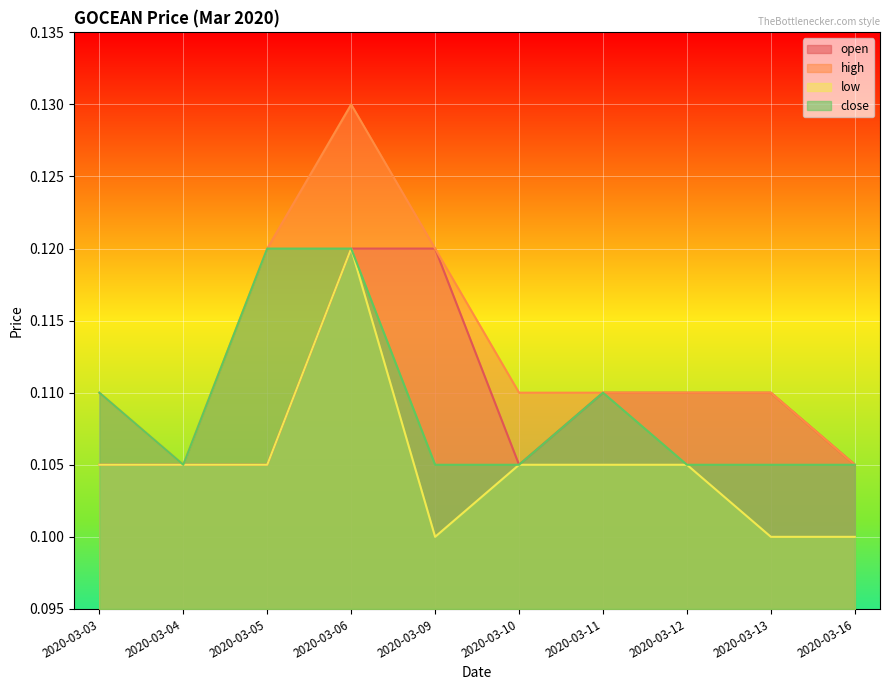

What is the total value across all series at 2020-03-06?

0.5